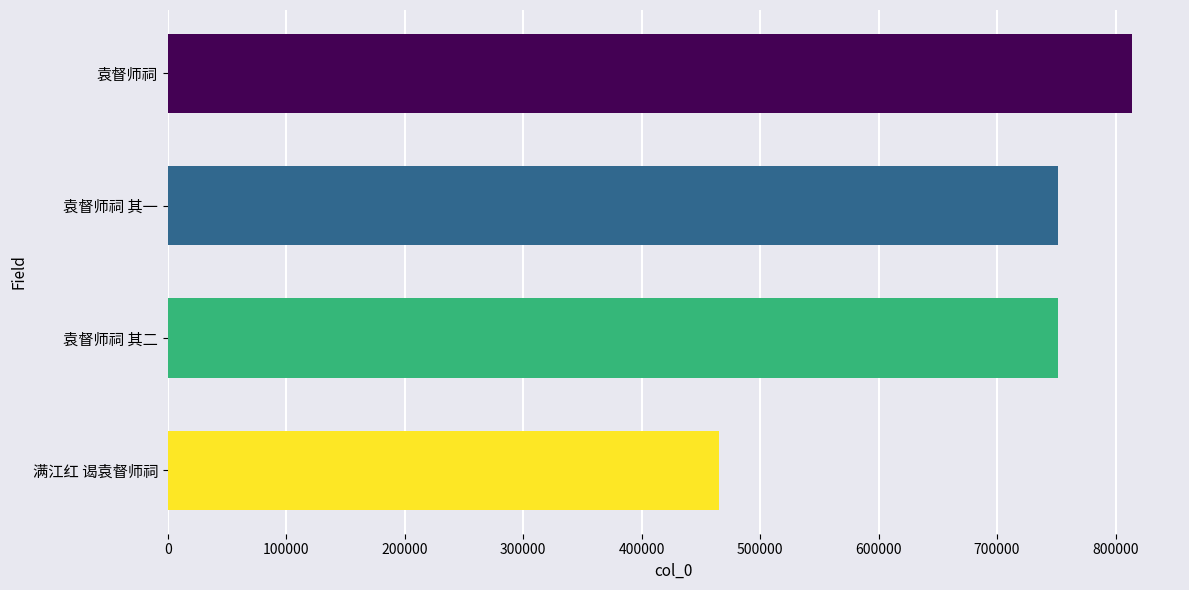

What is the change in value from 袁督师祠 to 满江红 谒袁督师祠?

-348340